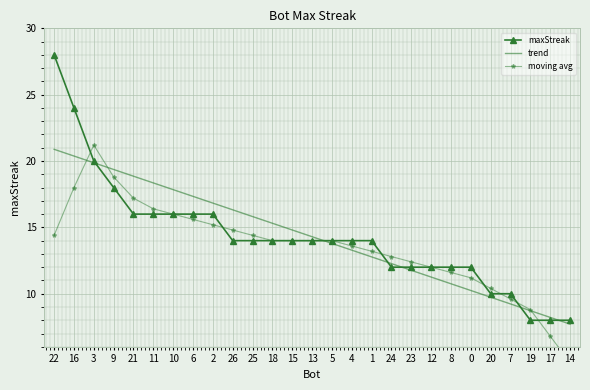

Reading left to right, what are all the values shown in this chart?

maxStreak: 28.0	24.0	20.0	18.0	16.0	16.0	16.0	16.0	16.0	14.0	14.0	14.0	14.0	14.0	14.0	14.0	14.0	12.0	12.0	12.0	12.0	12.0	10.0	10.0	8.0	8.0	8.0
trend: 20.9	20.4	19.9	19.4	18.9	18.4	17.8	17.3	16.8	16.3	15.8	15.3	14.8	14.3	13.8	13.3	12.8	12.3	11.8	11.3	10.7	10.2	9.7	9.2	8.7	8.2	7.7
moving avg: 14.4	18.0	21.2	18.8	17.2	16.4	16.0	15.6	15.2	14.8	14.4	14.0	14.0	14.0	14.0	13.6	13.2	12.8	12.4	12.0	11.6	11.2	10.4	9.6	8.8	6.8	4.8